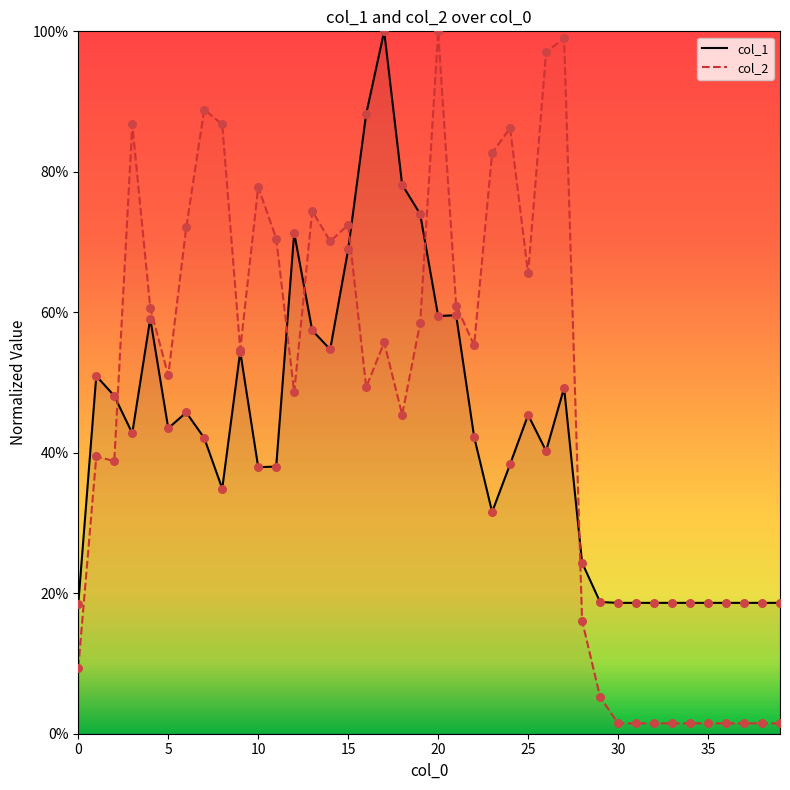

Is the value of col_2 at 14 greater than the value of col_1 at 35?

Yes